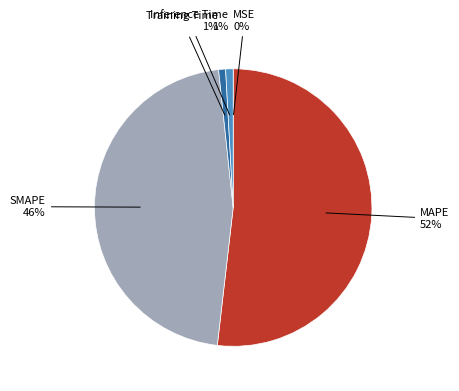

Is there a majority slice in this chart?

Yes